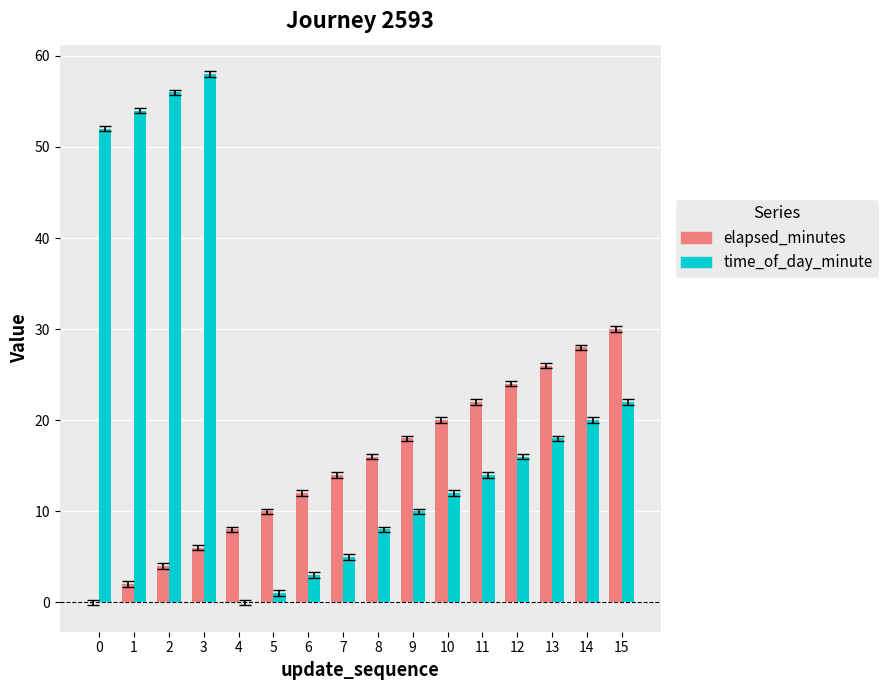

Which series has the widest spread of values?

time_of_day_minute